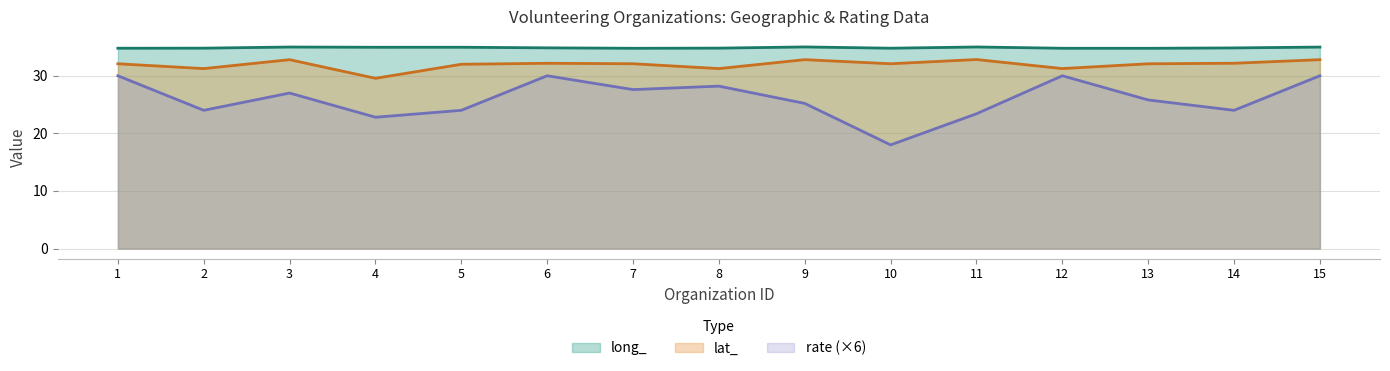

What is the sum of all rate values?

390.0